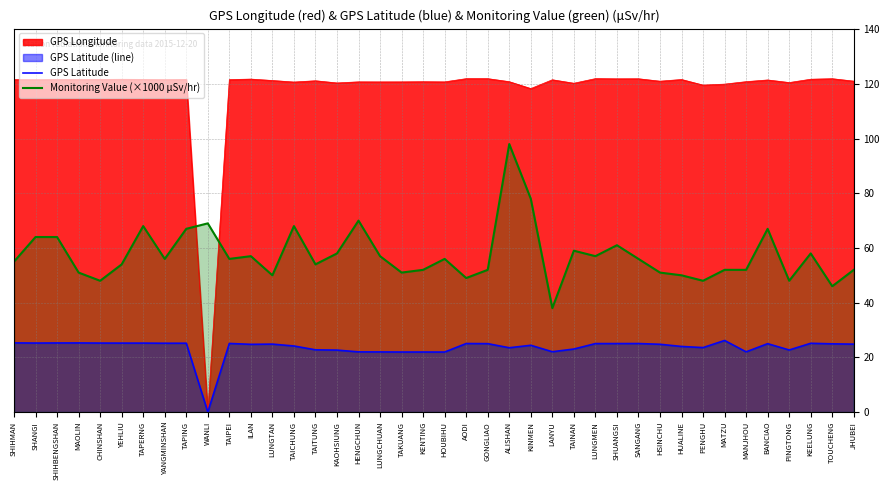

What is the maximum value for GPS Latitude?

26.2